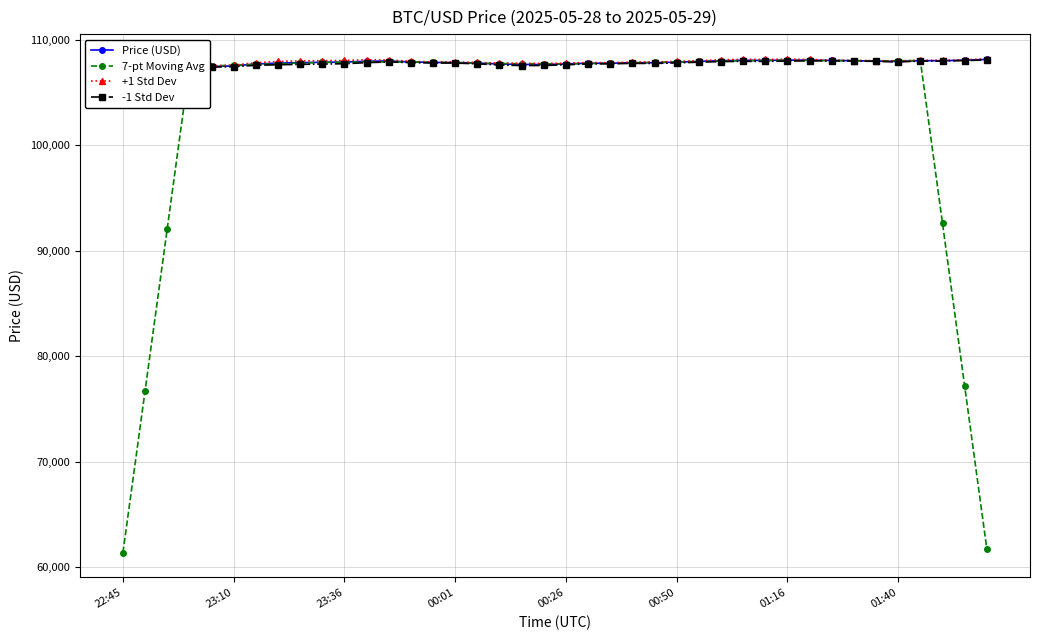

Which series has the largest total across all categories?

+1 Std Dev